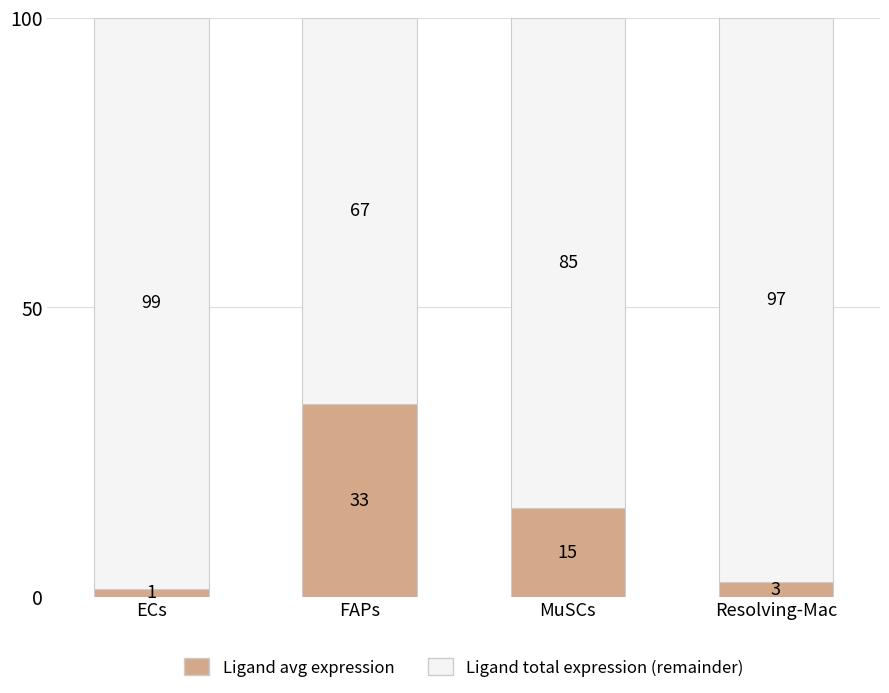

What is the minimum value for Ligand avg expression?

1.4